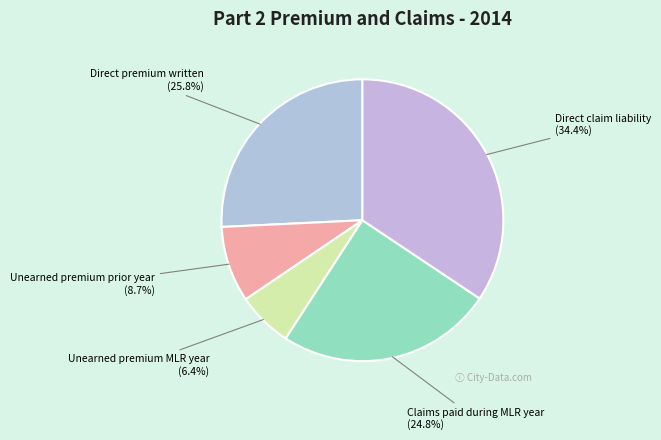

How many segments does this pie chart have?

5